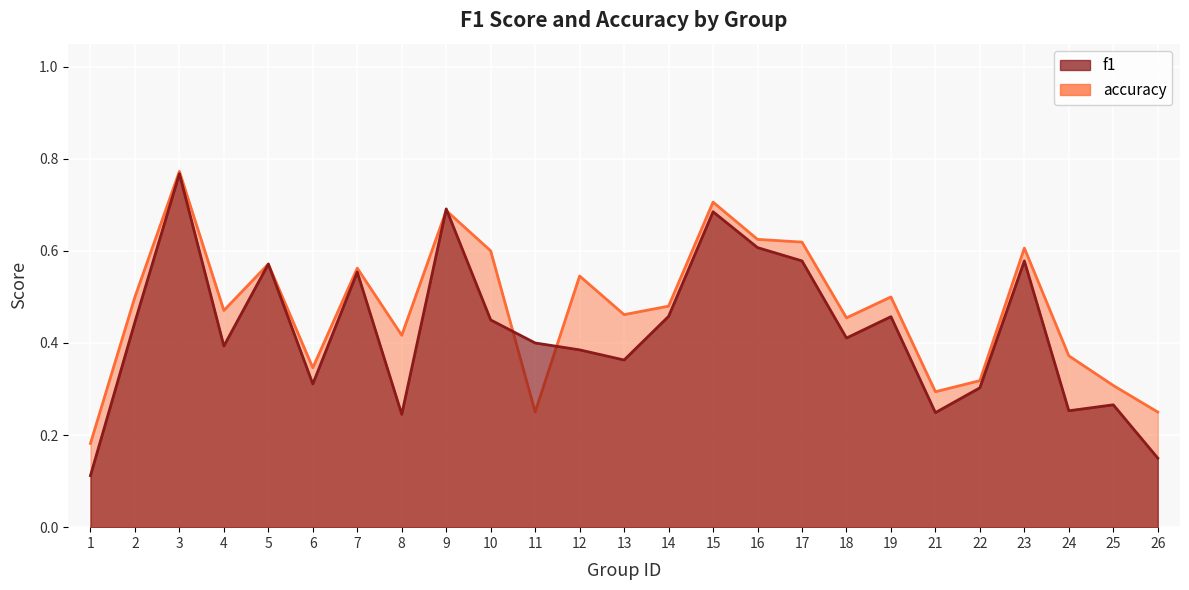

At which label does accuracy reach its minimum?

1